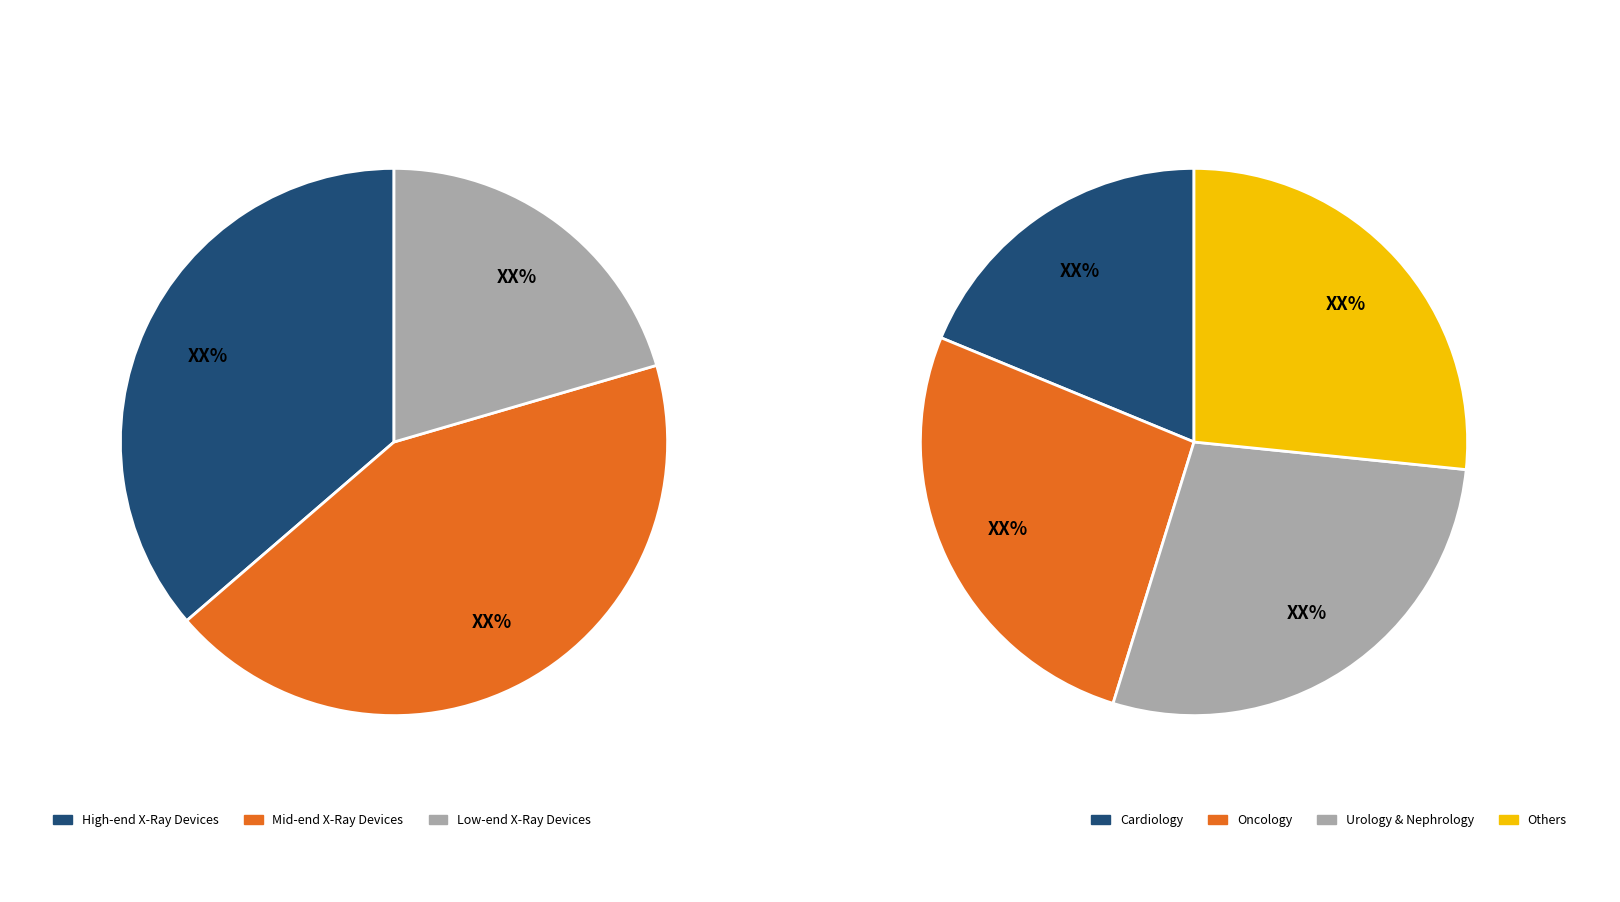

Is there any slice that represents more than half of the pie?

No